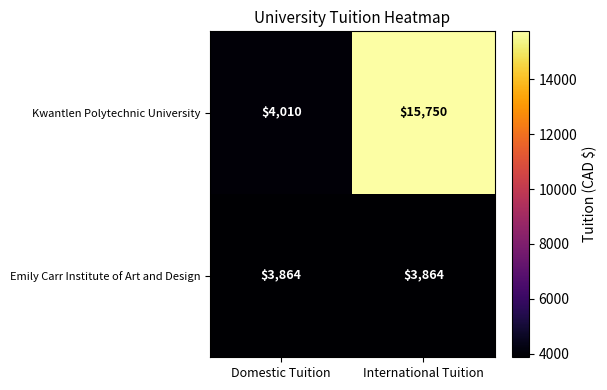

Is the value of Emily Carr Institute of Art and Design at International Tuition greater than the value of Kwantlen Polytechnic University at Domestic Tuition?

No